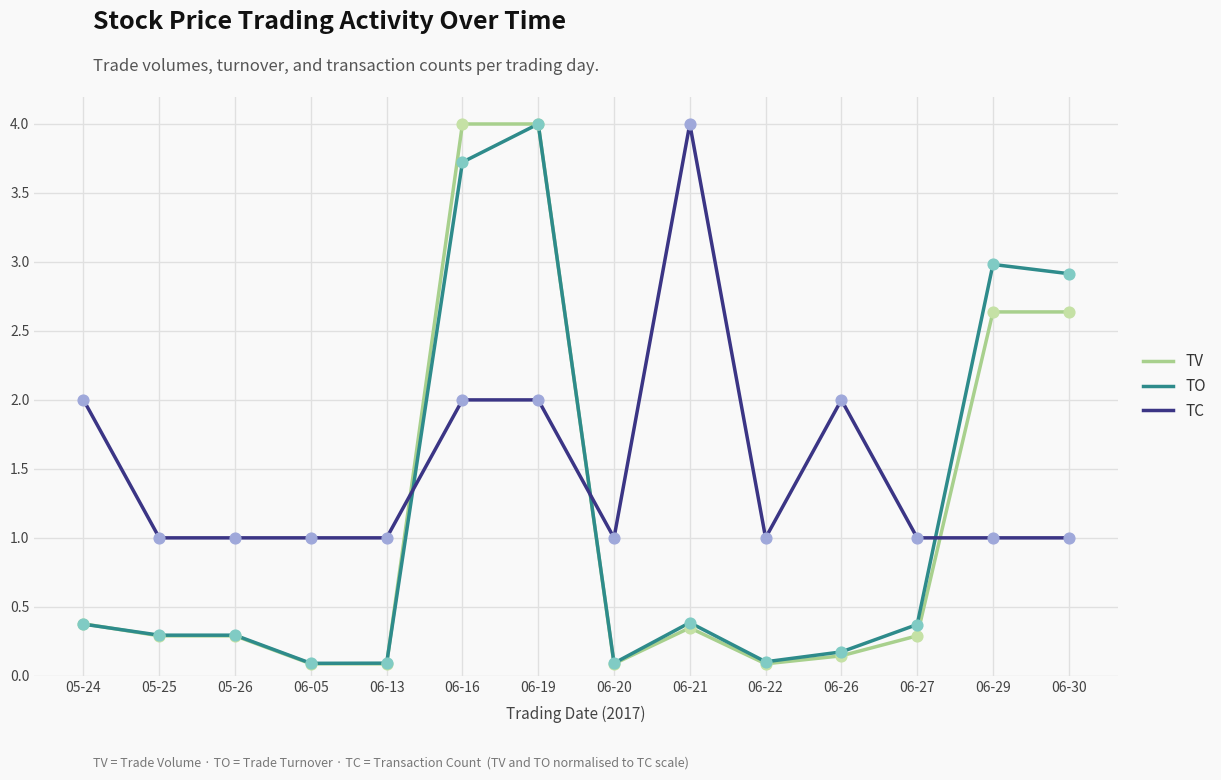

What is the difference between the highest and lowest values at 06-05?

0.9